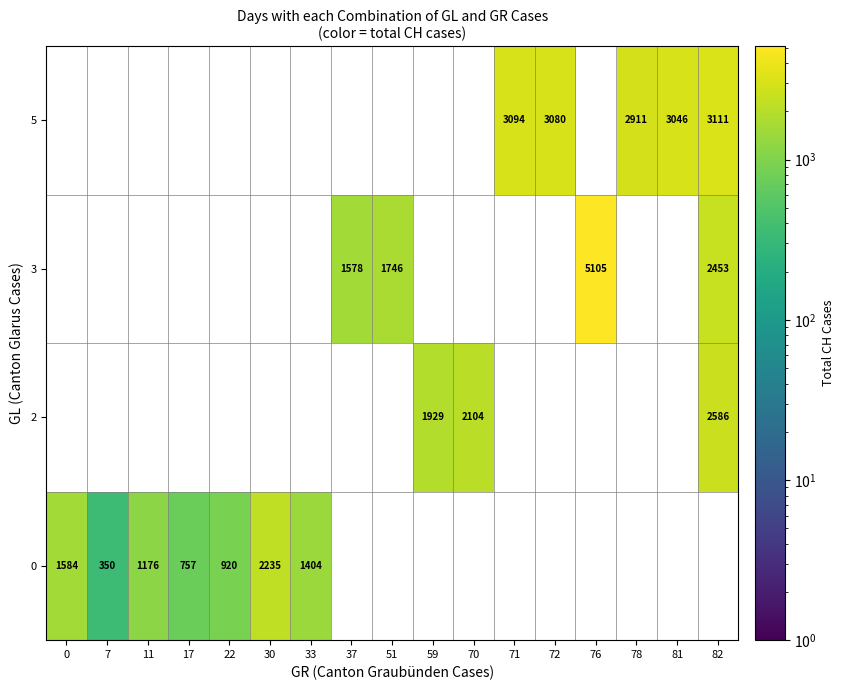

The 3 series shows 4116 at 82. True or false?

False